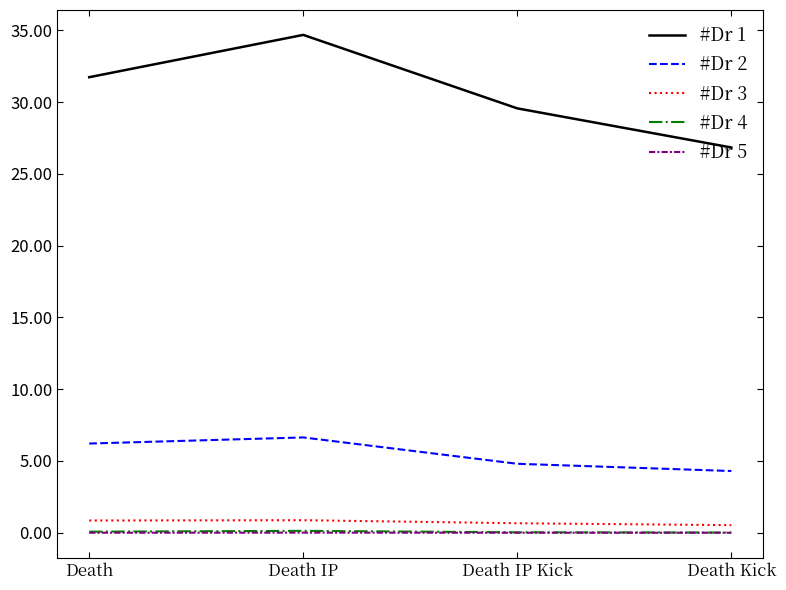

Which series has the largest total across all categories?

#Dr 1